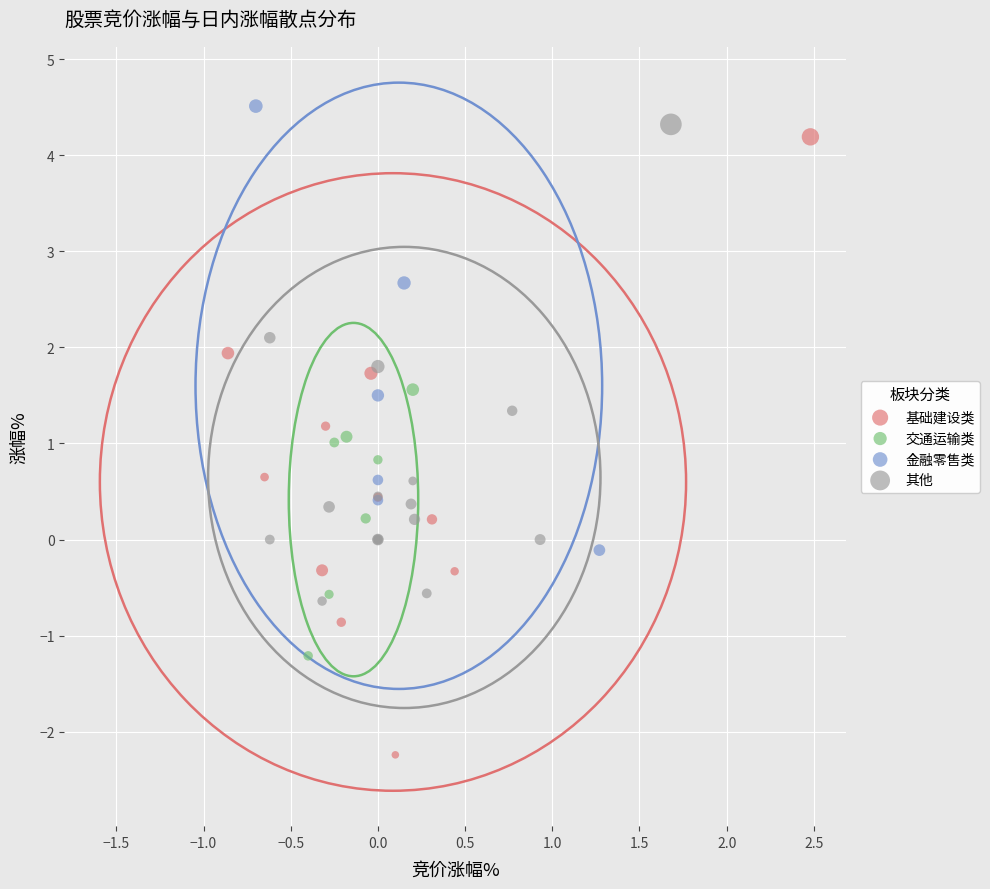

Which series has the largest Y range (max minus min)?

基础建设类